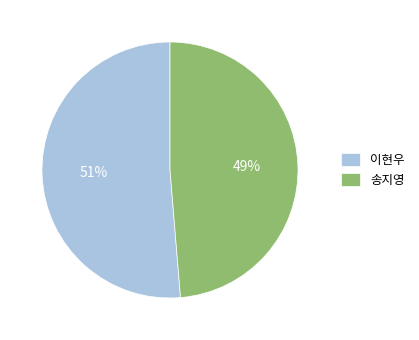

Which slice is the largest?

이현우